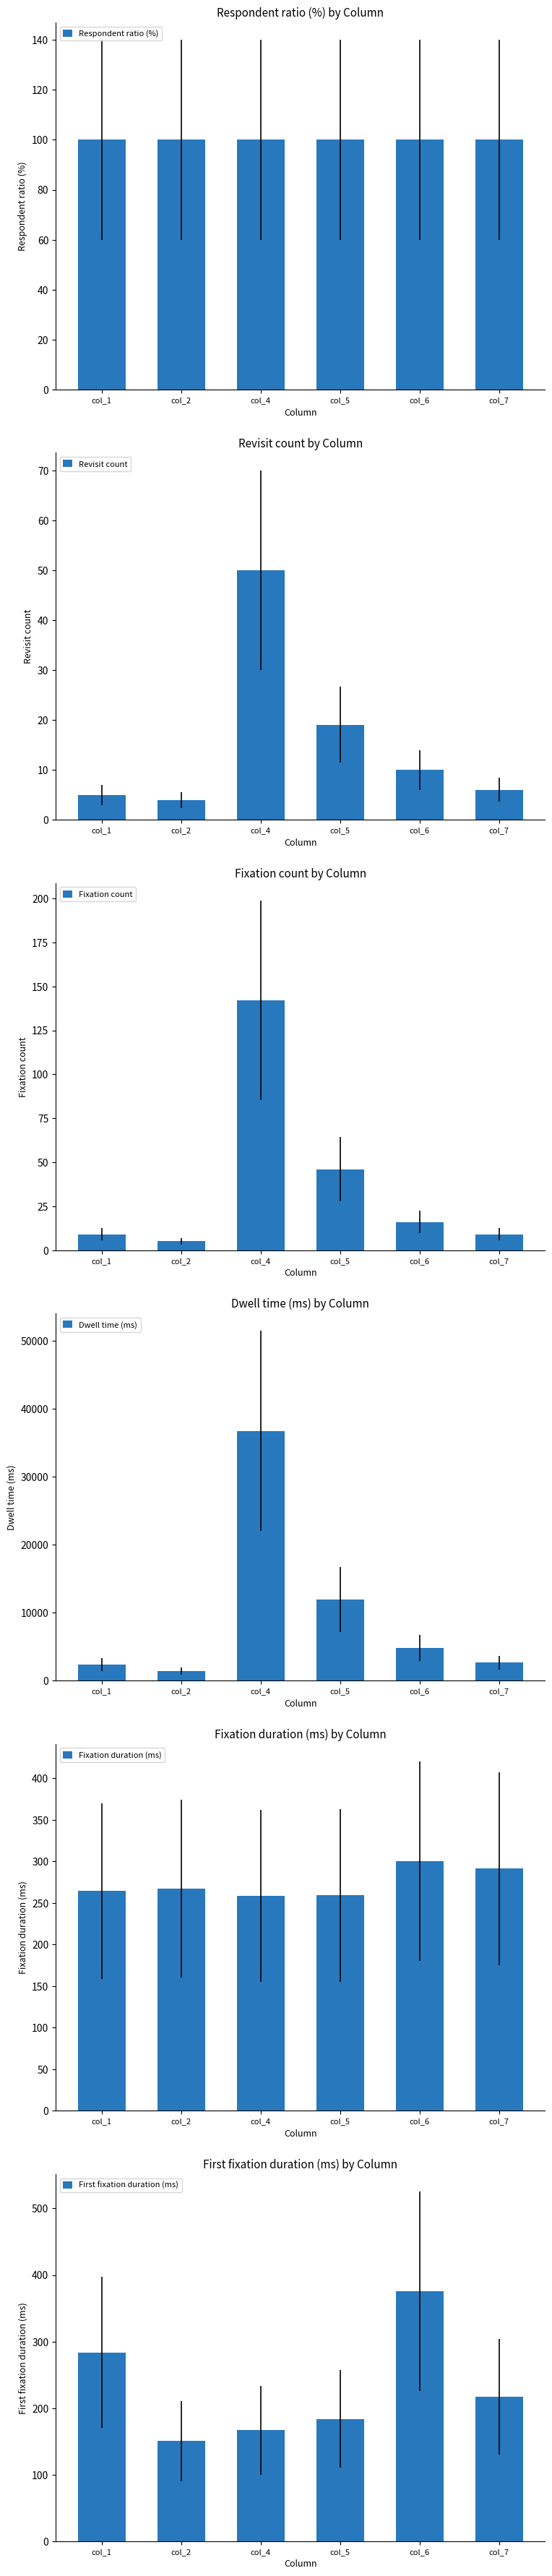

List the labels in order of Revisit count value, smallest first.

col_2, col_1, col_7, col_6, col_5, col_4